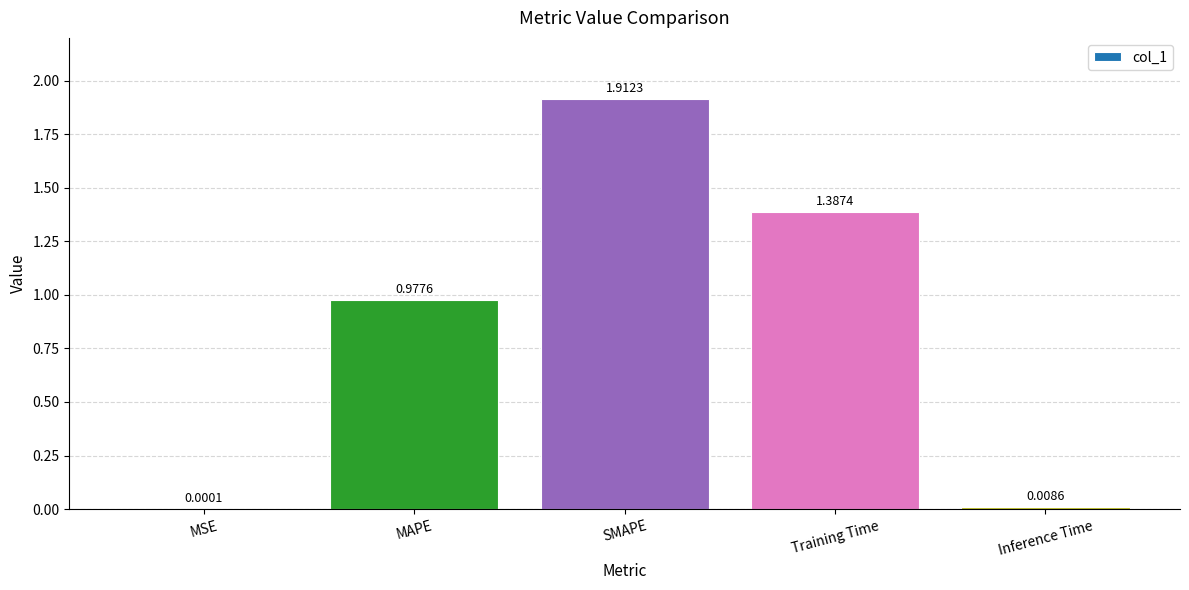

What is the change in value from MAPE to SMAPE?

+0.9